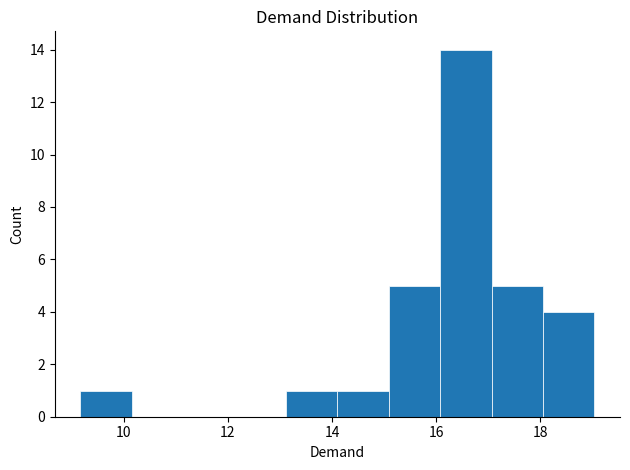

Reading left to right, list every bar in this chart as the range it spans on the x-axis followed by its height. Neither the bar edges nor the heights are printed on the chart, so give them approximately, as read against the axes.

9.2 to 10.2: 1
10.2 to 11.2: 0
11.2 to 12.2: 0
12.2 to 13.2: 0
13.2 to 14.2: 1
14.2 to 15.0: 1
15.0 to 16.0: 5
16.0 to 17.0: 14
17.0 to 18.0: 5
18.0 to 19.0: 4